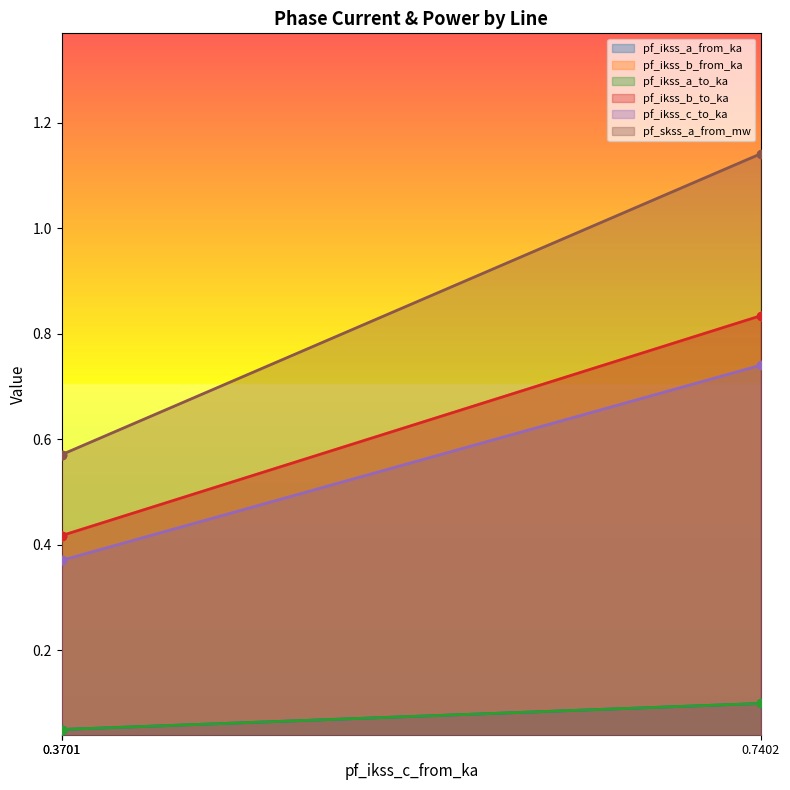

What is the approximate value of pf_ikss_b_from_ka at 0.7401737966153293?

0.8